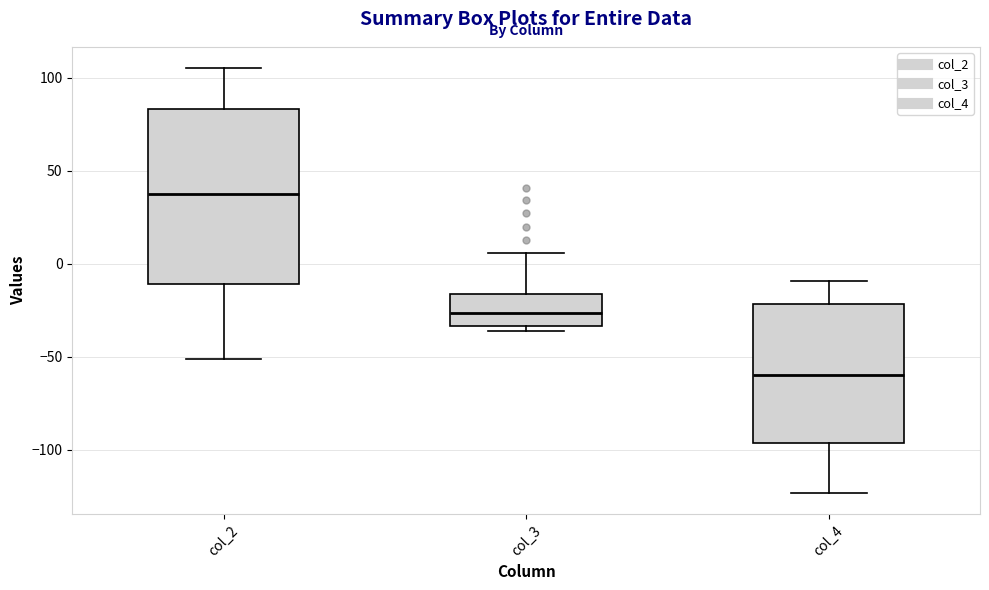

Which box is the tallest, from its lower edge to its upper edge?

col_2